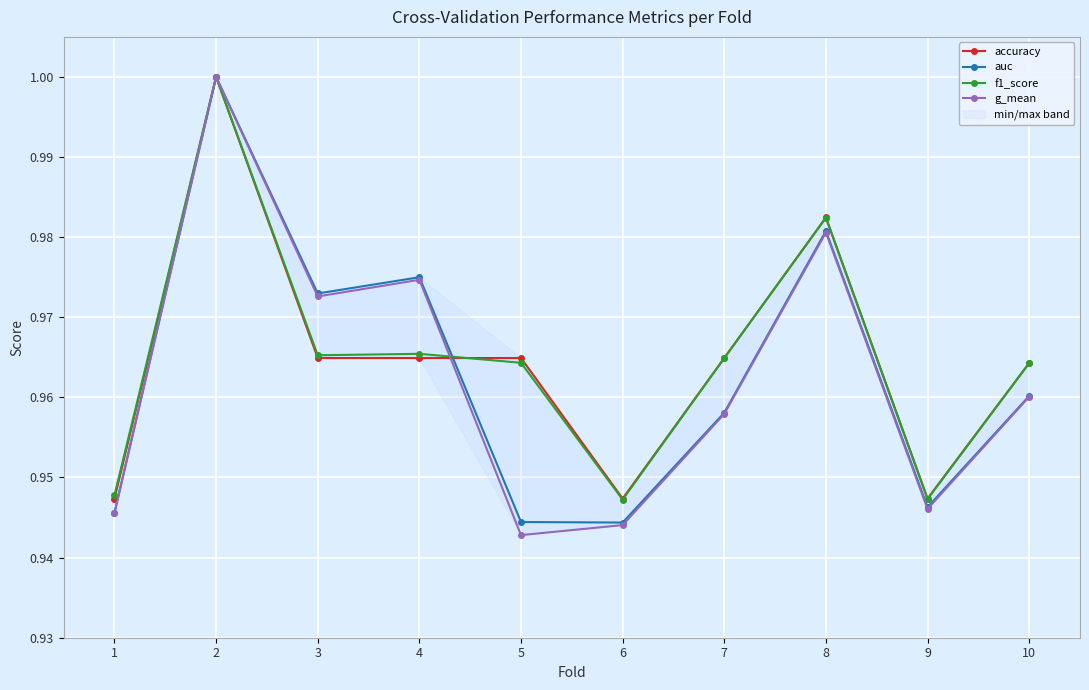

In auc, how many points are lower than both neighbors (excluding endpoints)?

3